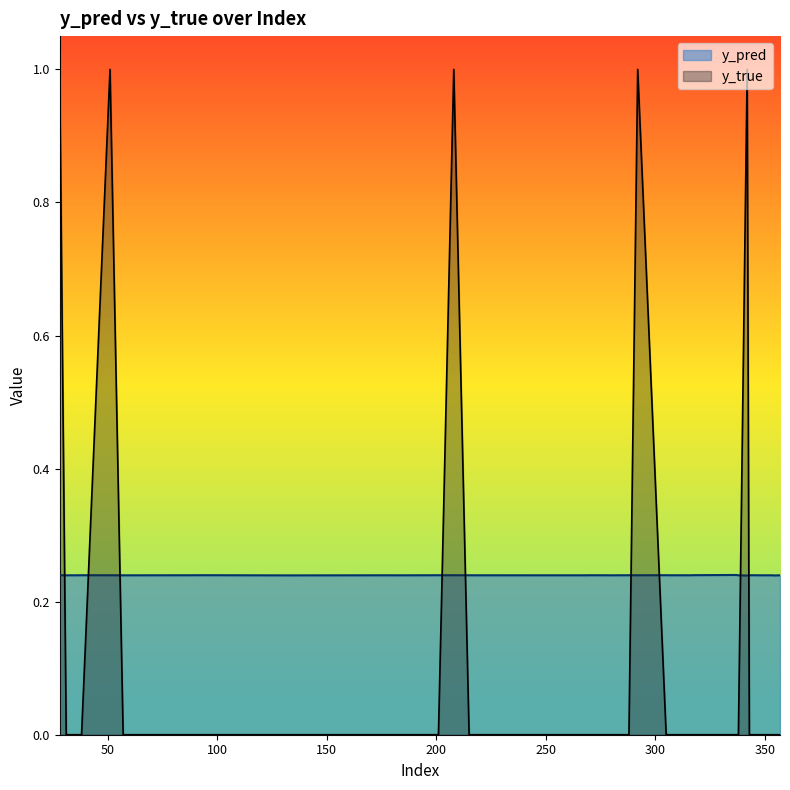

What is the value of the y_pred point at the 35th from the left?

0.2